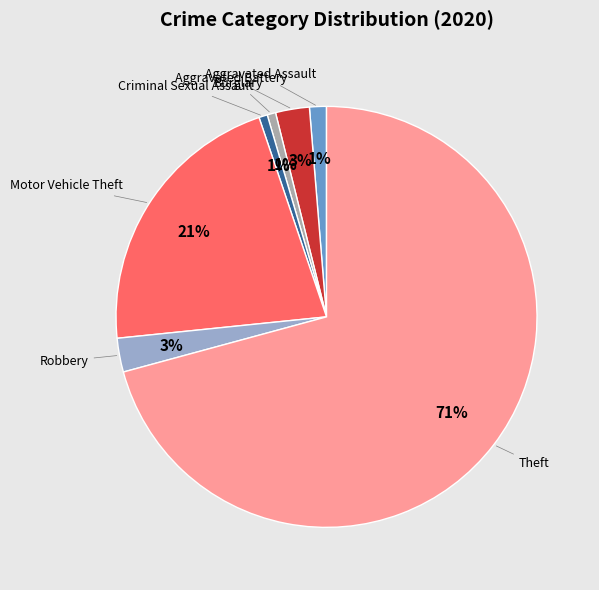

Which category accounts for the majority?

Theft